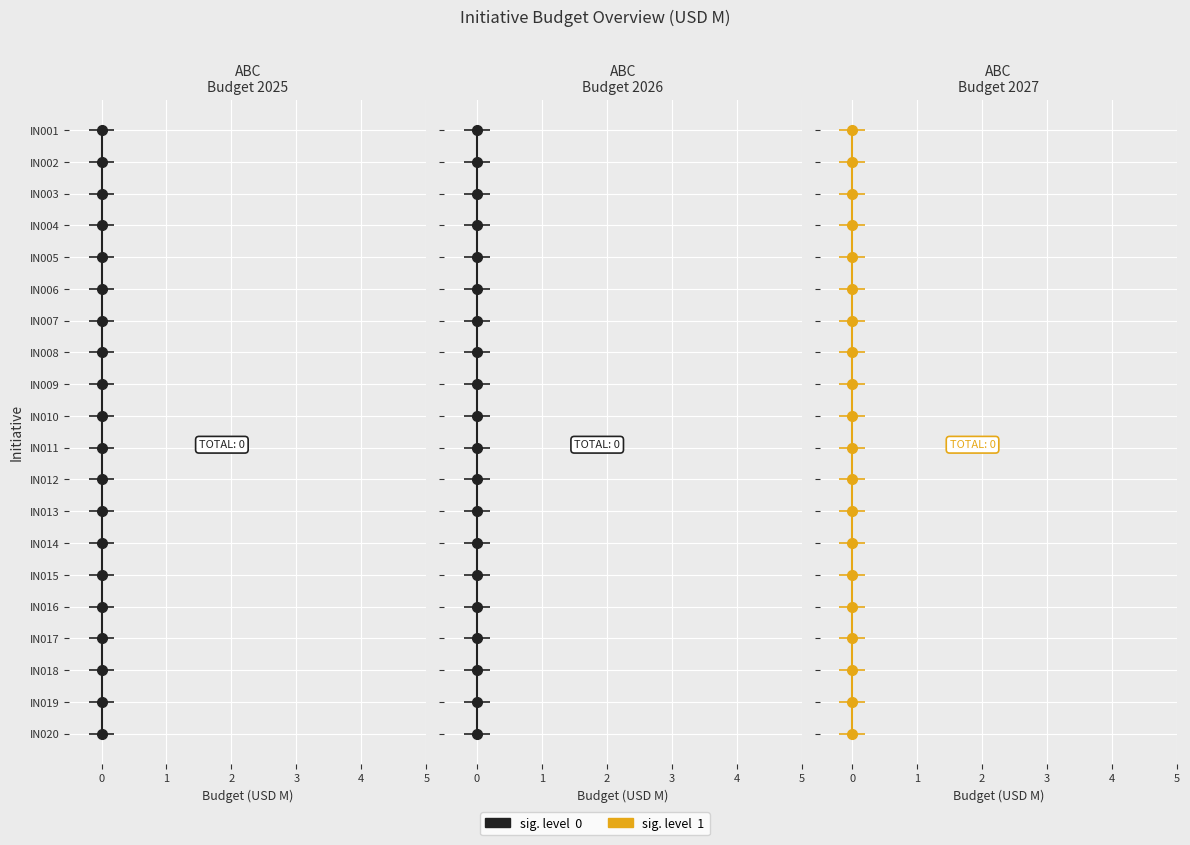

What is the label of the 18th point from the right?

1